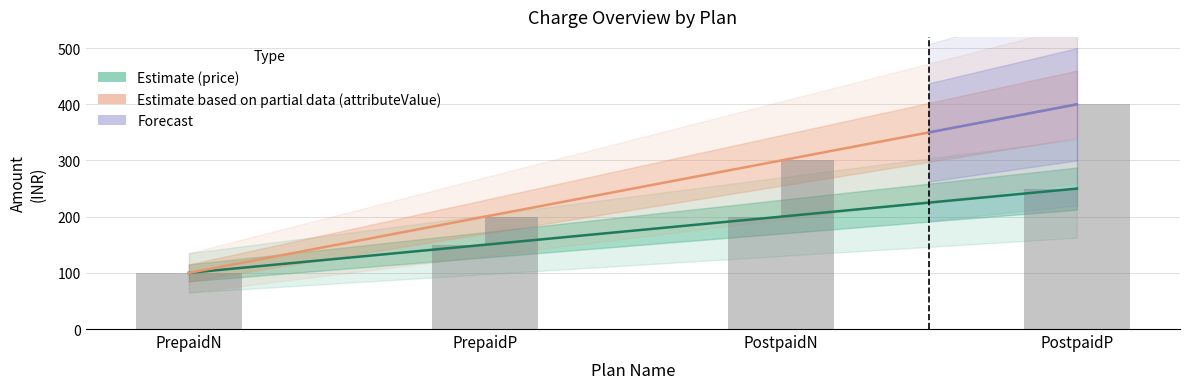

At how many categories does at least one series exceed 137?

3